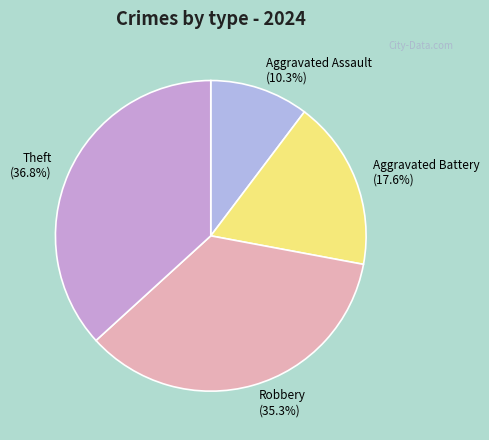

What percentage is the Aggravated Battery slice, to the nearest percent?

18%